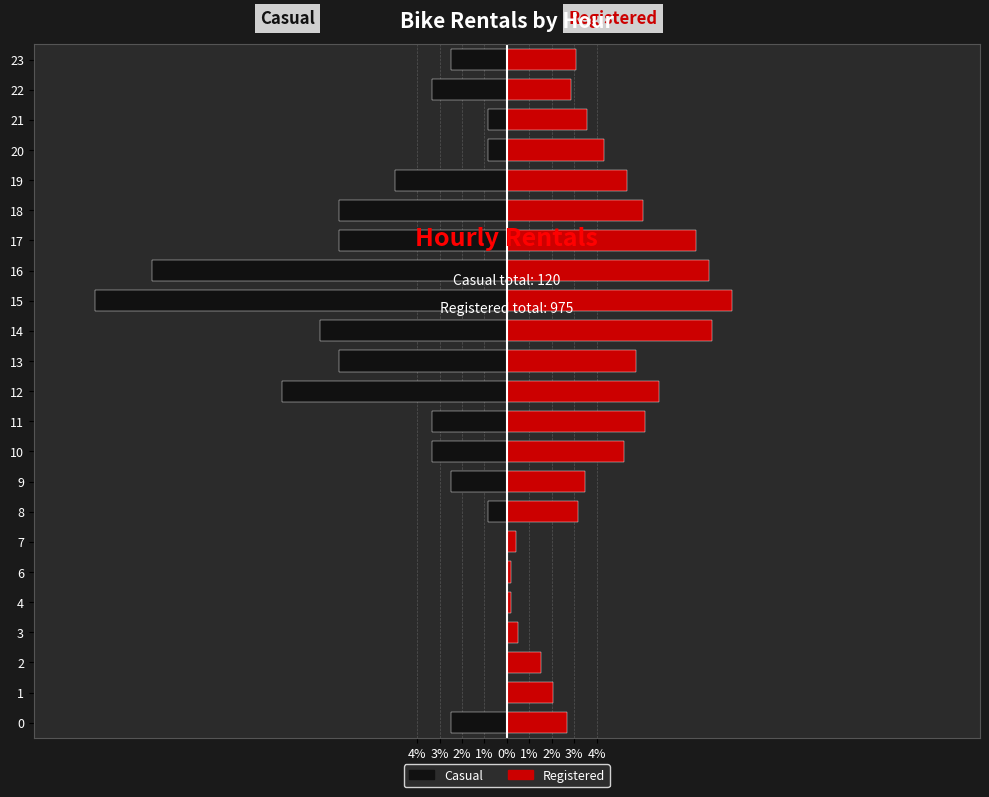

What is the label of the 3rd bar from the right?

20